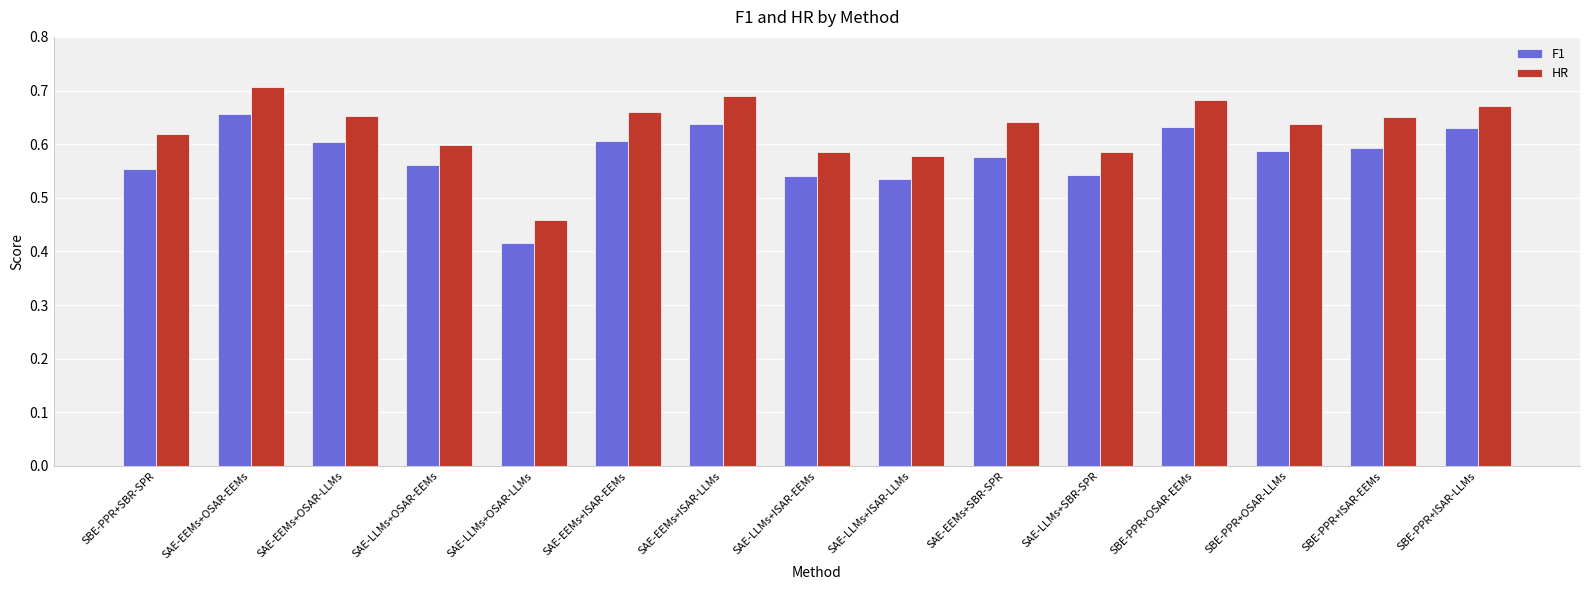

At which label does F1 reach its minimum?

SAE-LLMs+OSAR-LLMs